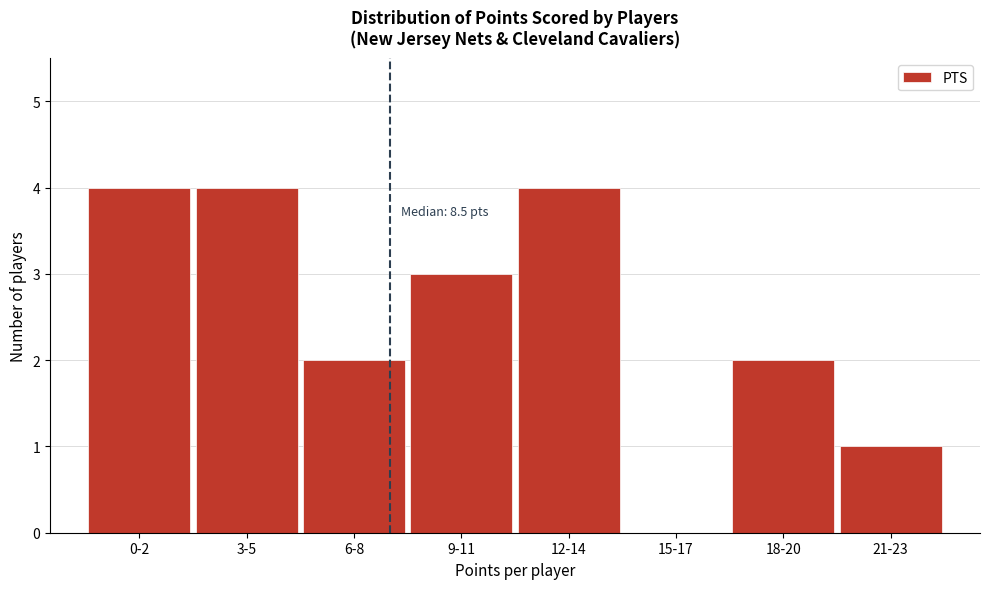

Reading left to right, what are all the values shown in this chart?

0-2=4	3-5=4	6-8=2	9-11=3	12-14=4	15-17=0	18-20=2	21-23=1